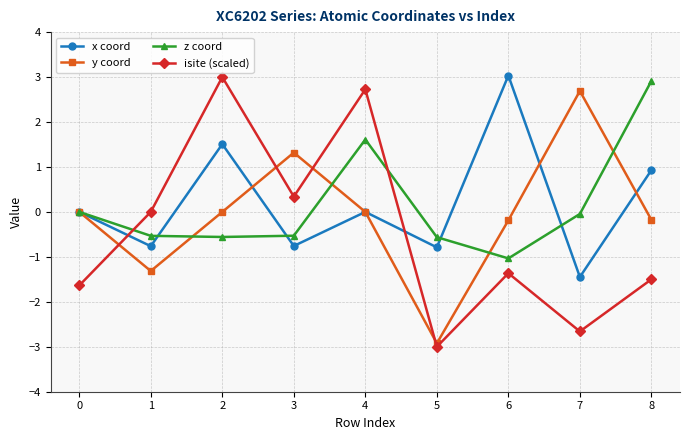

Is it true that x coord equals -2.7 at 0?

False